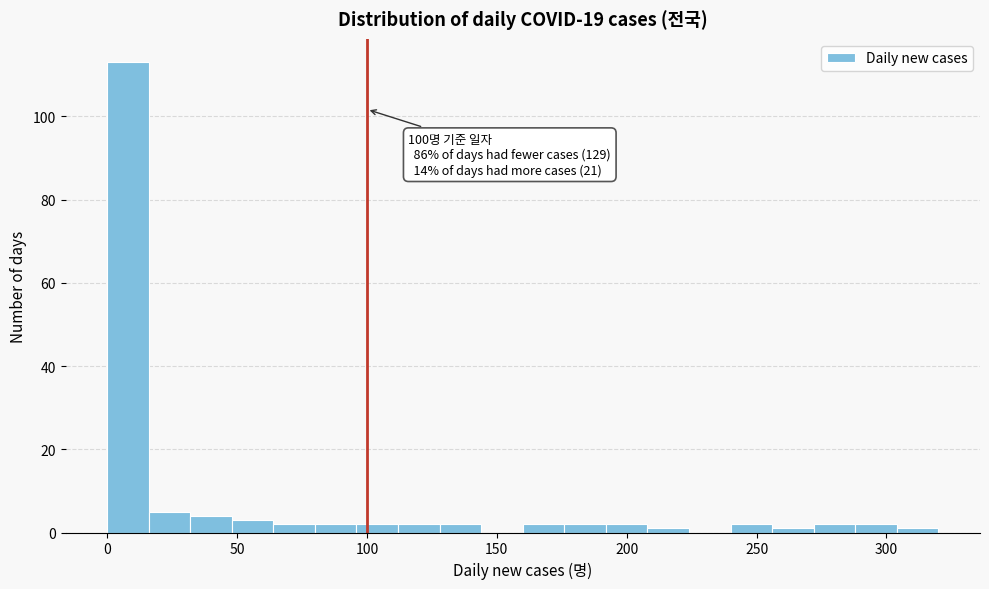

Around what value on the x-axis is the tallest bar? Give the approximate position of its centre, as read against the axis.

10